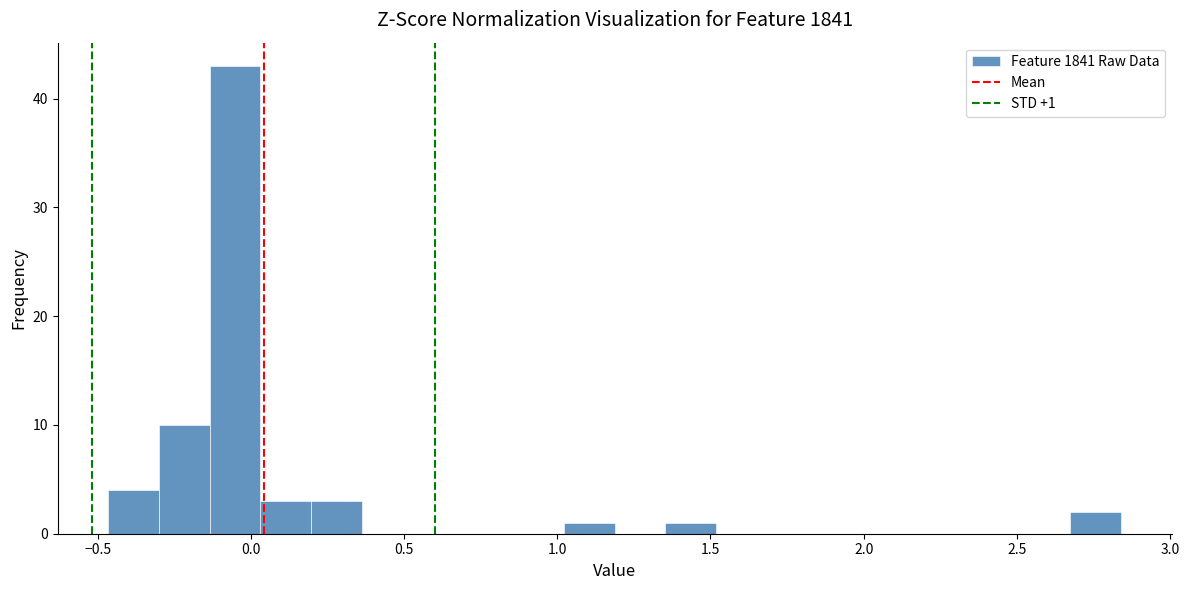

Read against the x-axis, roughly where is the centre of the tallest bar?

-0.05